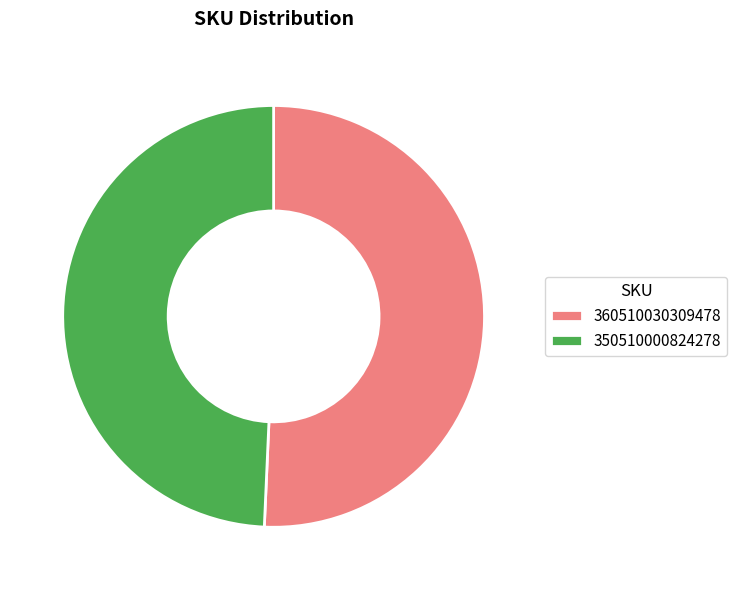

Combined, do 360510030309478 and 350510000824278 account for over 50%?

Yes